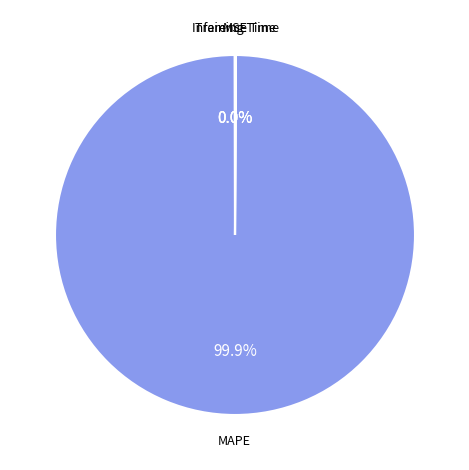

True or false: MAPE accounts for 100% of the total.

True